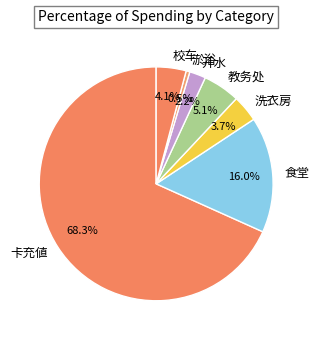

Is there a majority slice in this chart?

Yes